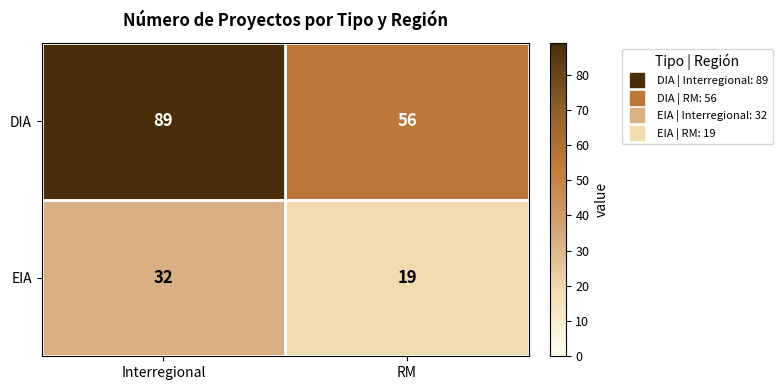

Reading left to right, list all the values displayed in this chart.

DIA: Interregional=89	RM=56
EIA: Interregional=32	RM=19